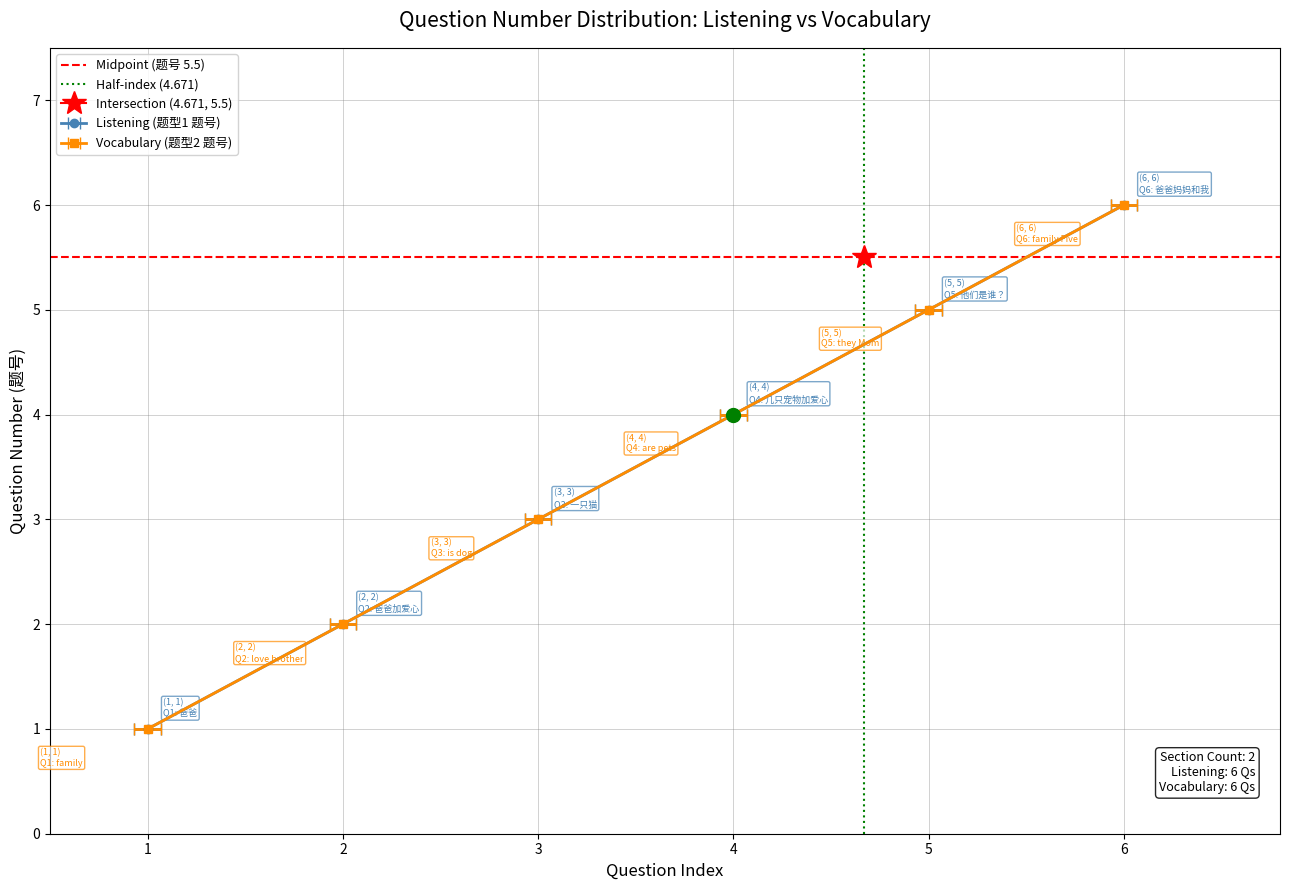

Rank the series by their average value, from lowest to highest.

Half-index (4.671), Midpoint (题号 5.5)